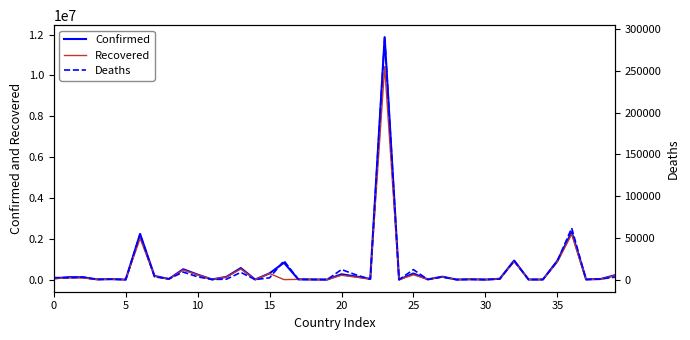

Which series has the widest spread of values?

Confirmed